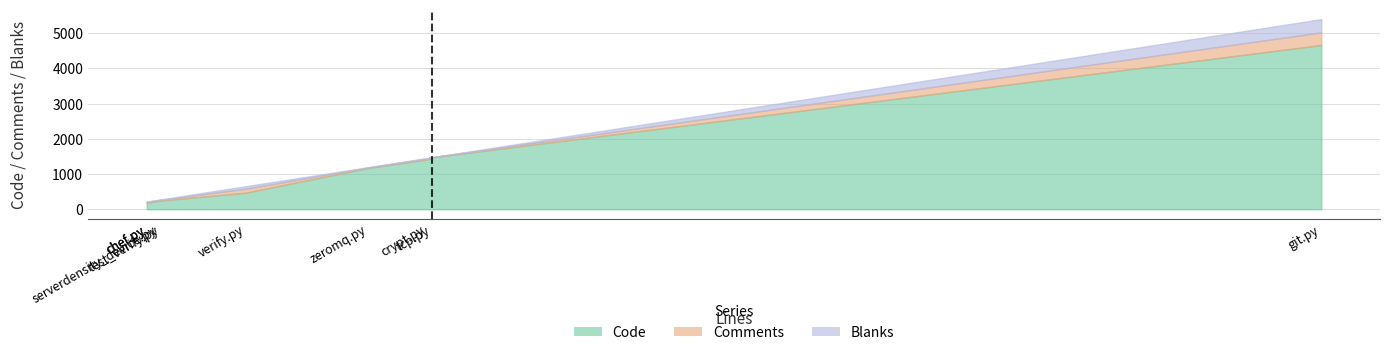

Does the chart display data point markers on the line(s)?

No